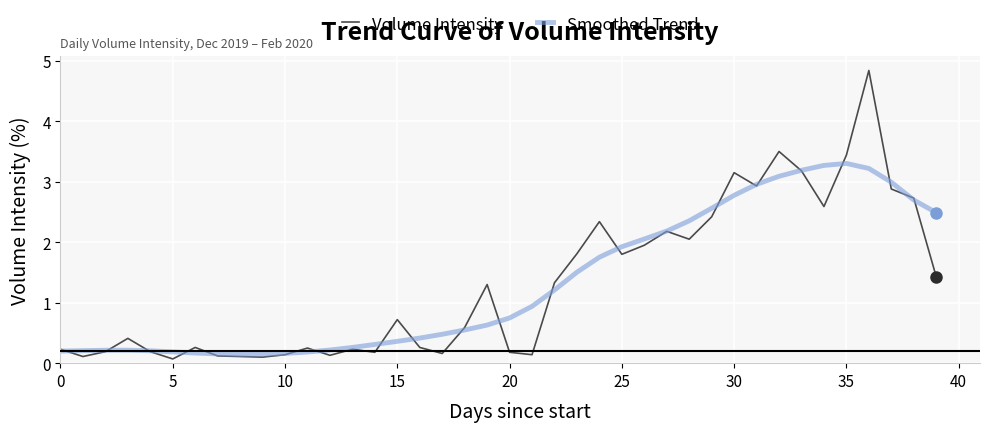

Rank the series by their maximum value, from highest to lowest.

Volume Intensity, Smoothed Trend